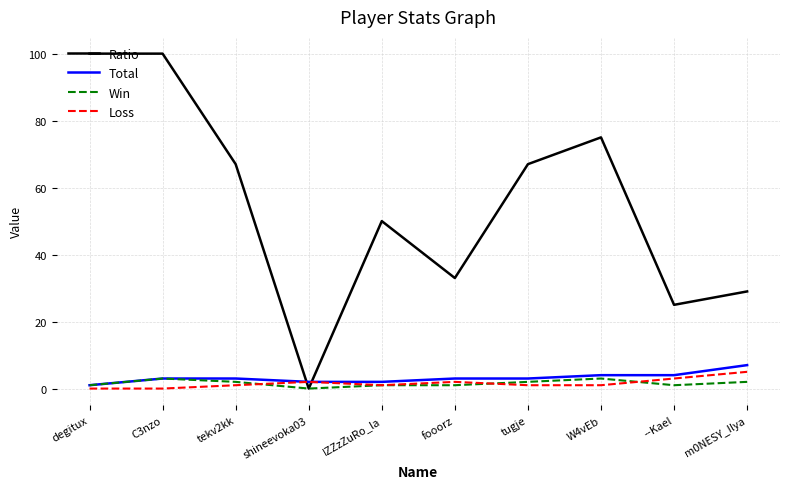

Which series has the largest range (max minus min)?

Ratio